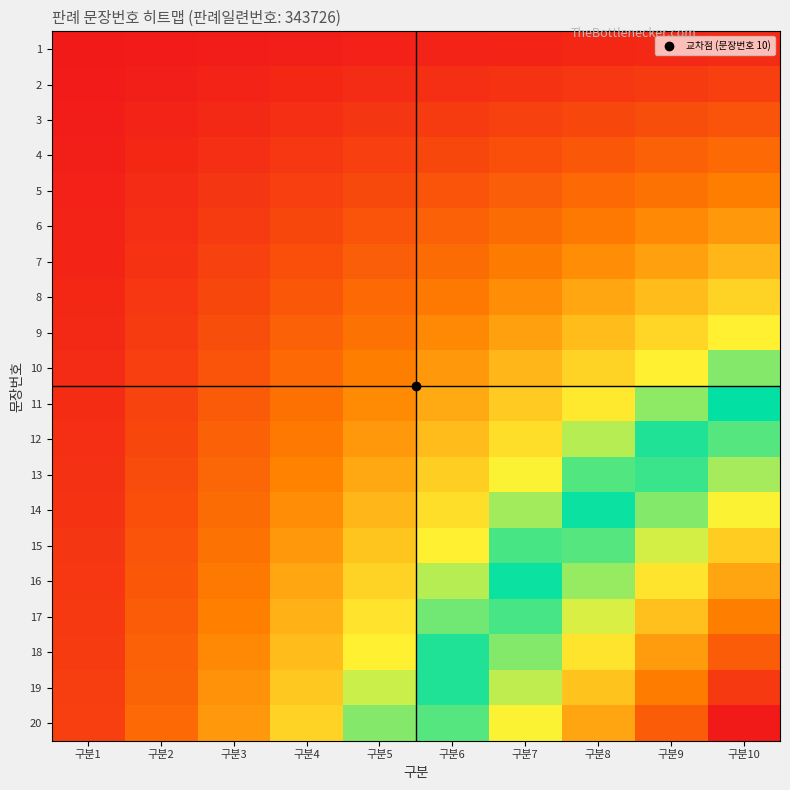

At which category is the sum across all series the highest?

구분10